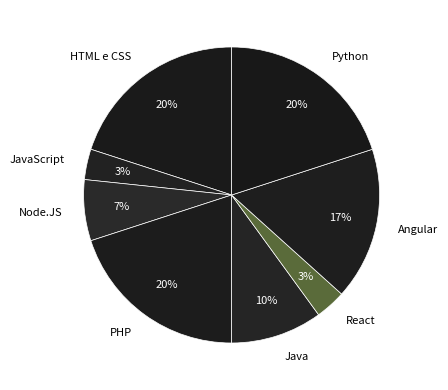

To the nearest percent, what is the difference between the largest and smallest slice percentages?

17%